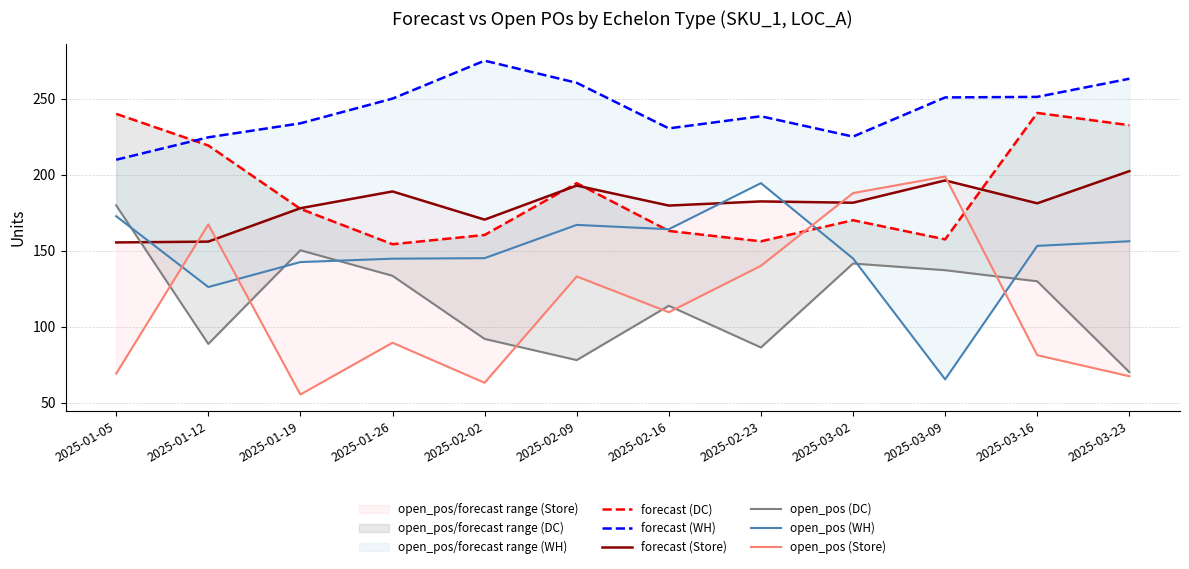

The open_pos (Store) series shows 183.2 at 2025-02-16. True or false?

False